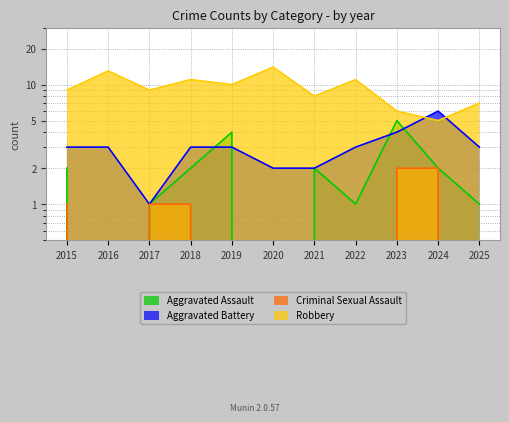

What is the value of the Aggravated Battery point at the 11th from the left?

3